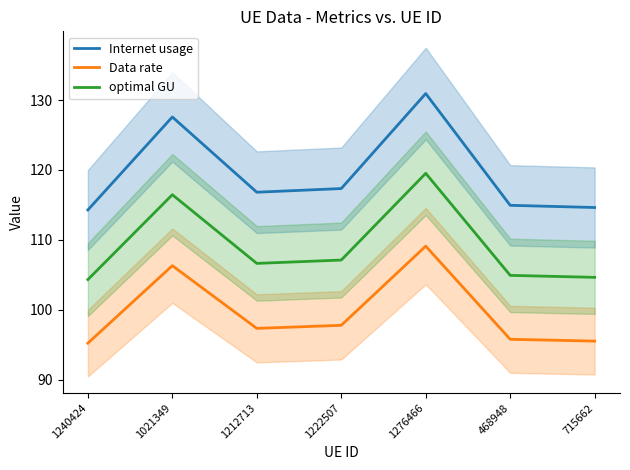

What is the greatest value displayed?

130.9